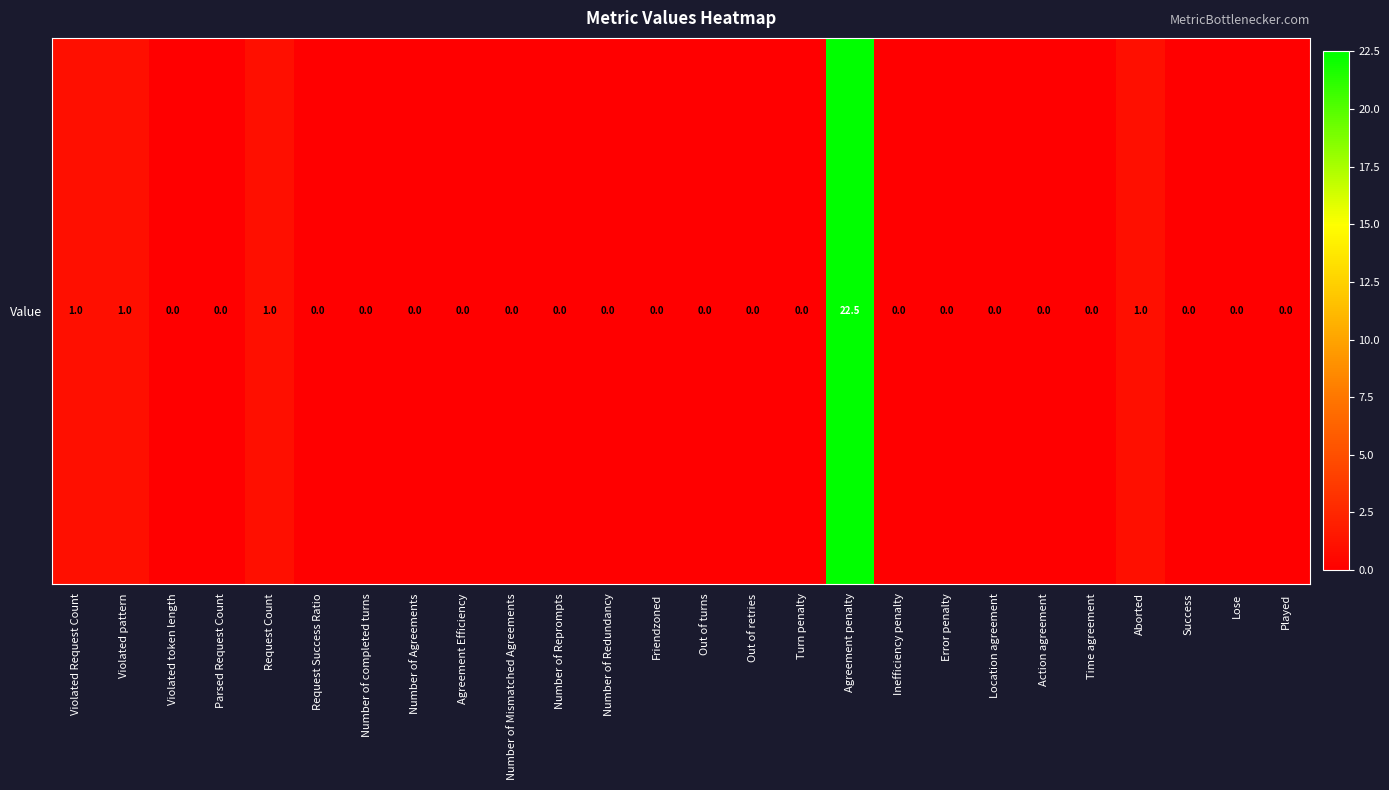

Where is the data nearest to the value 11?

Violated Request Count